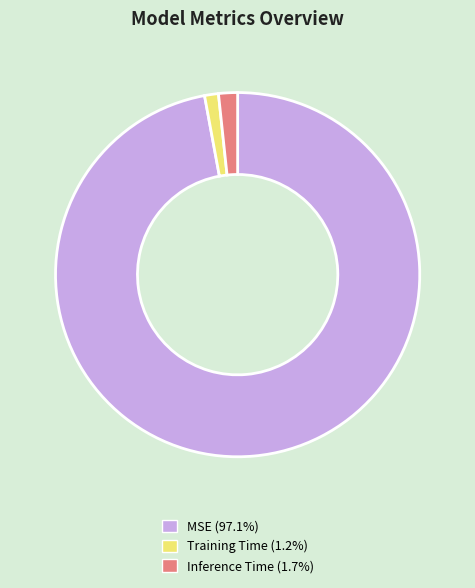

Count the number of slices in the pie.

3